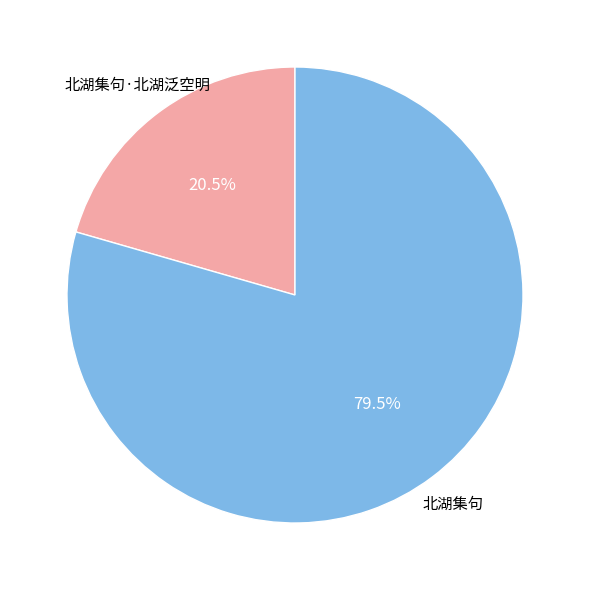

Is there any slice that represents more than half of the pie?

Yes